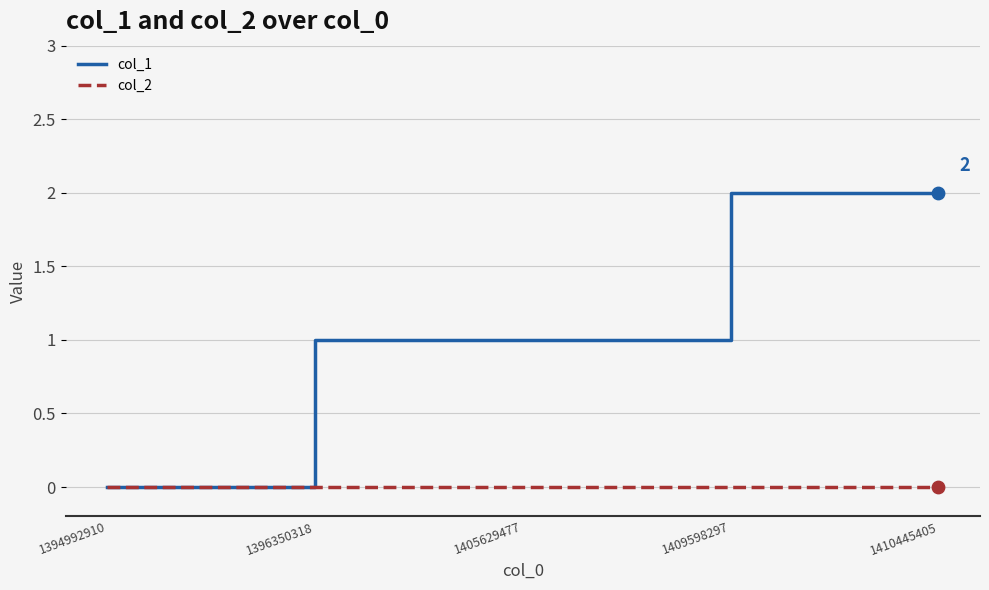

Which series has the largest total across all categories?

col_1